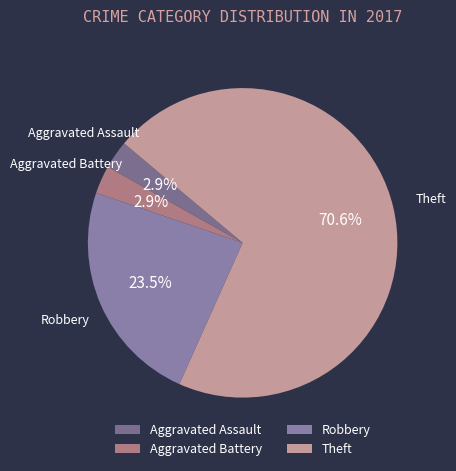

Between Robbery and Aggravated Battery, which is larger?

Robbery